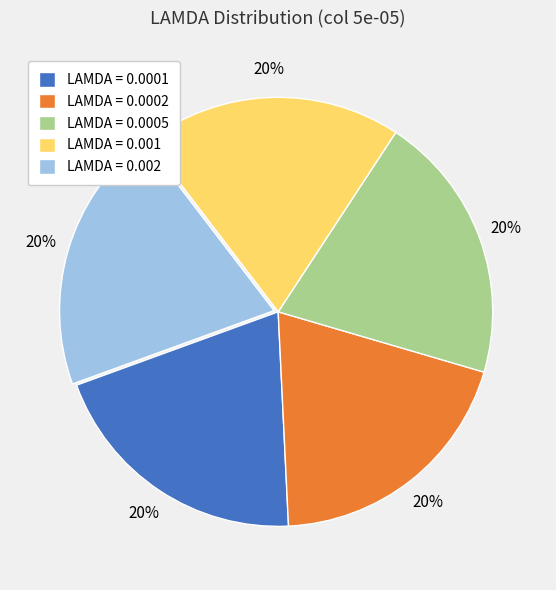

To the nearest percent, what is the combined percentage of LAMDA = 0.0001 and LAMDA = 0.001?

40%